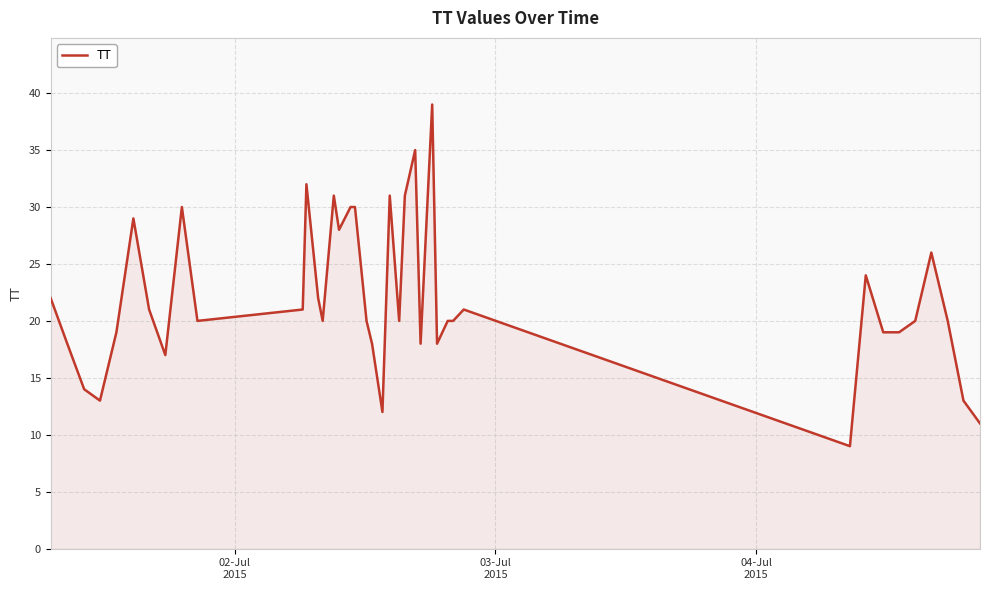

How many lines are shown in the chart?

1